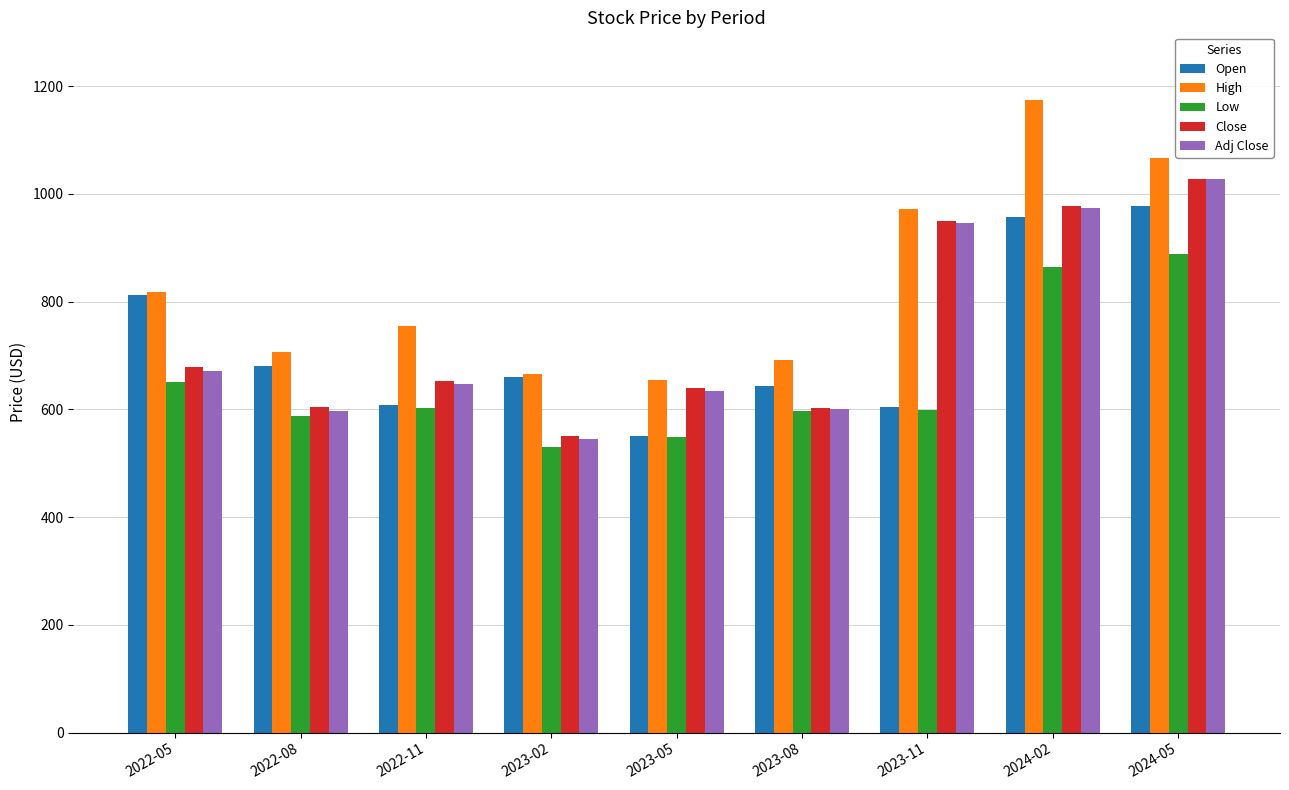

The value of Low at 2024-05 is 389.1. True or false?

False